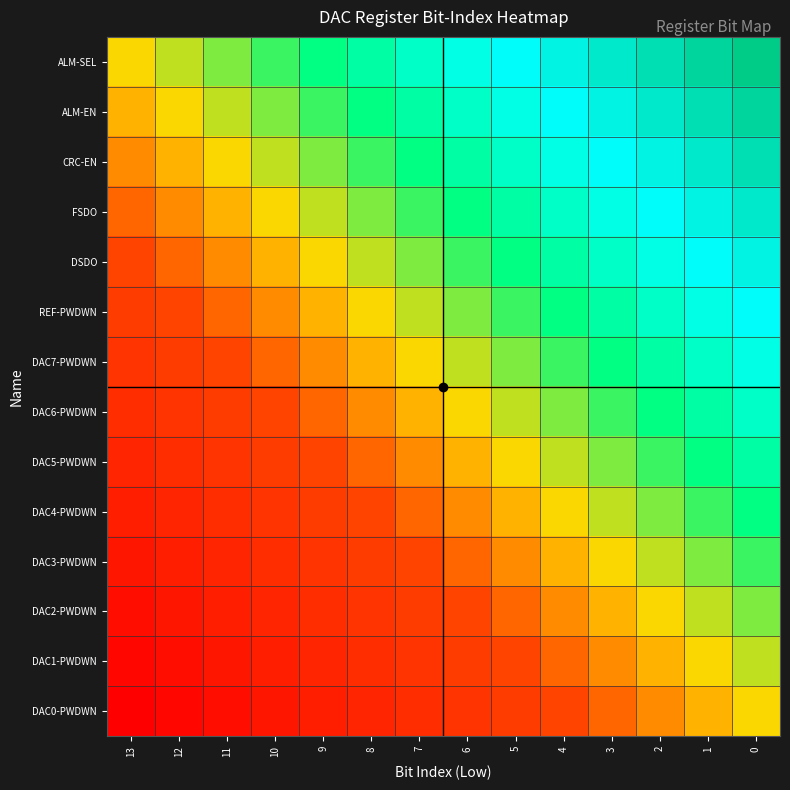

What is the difference between the highest and lowest values at 2?

13